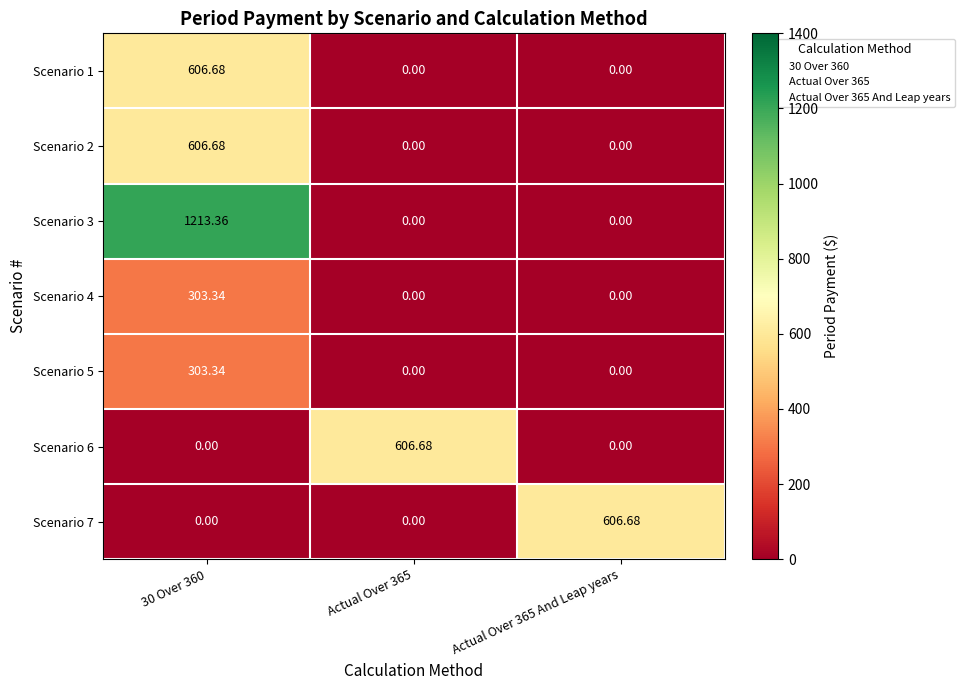

At which category is the sum across all series the highest?

30 Over 360